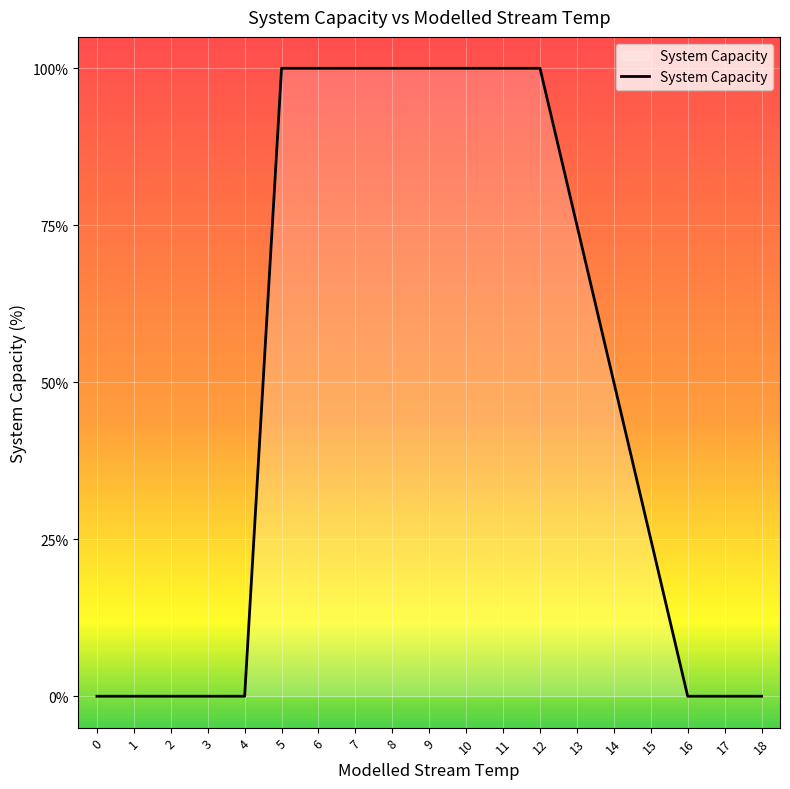

What is the average value?

50